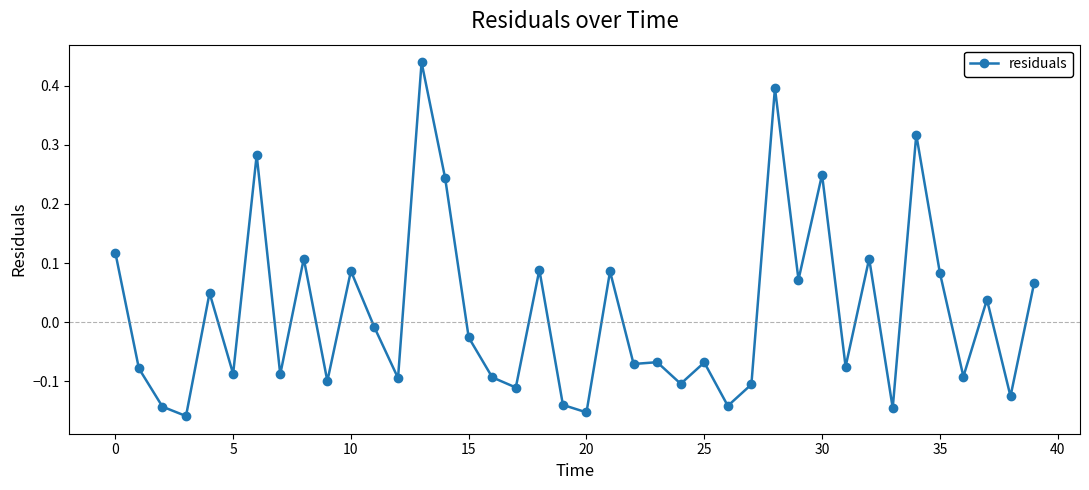

What is the sum of all values?

0.6